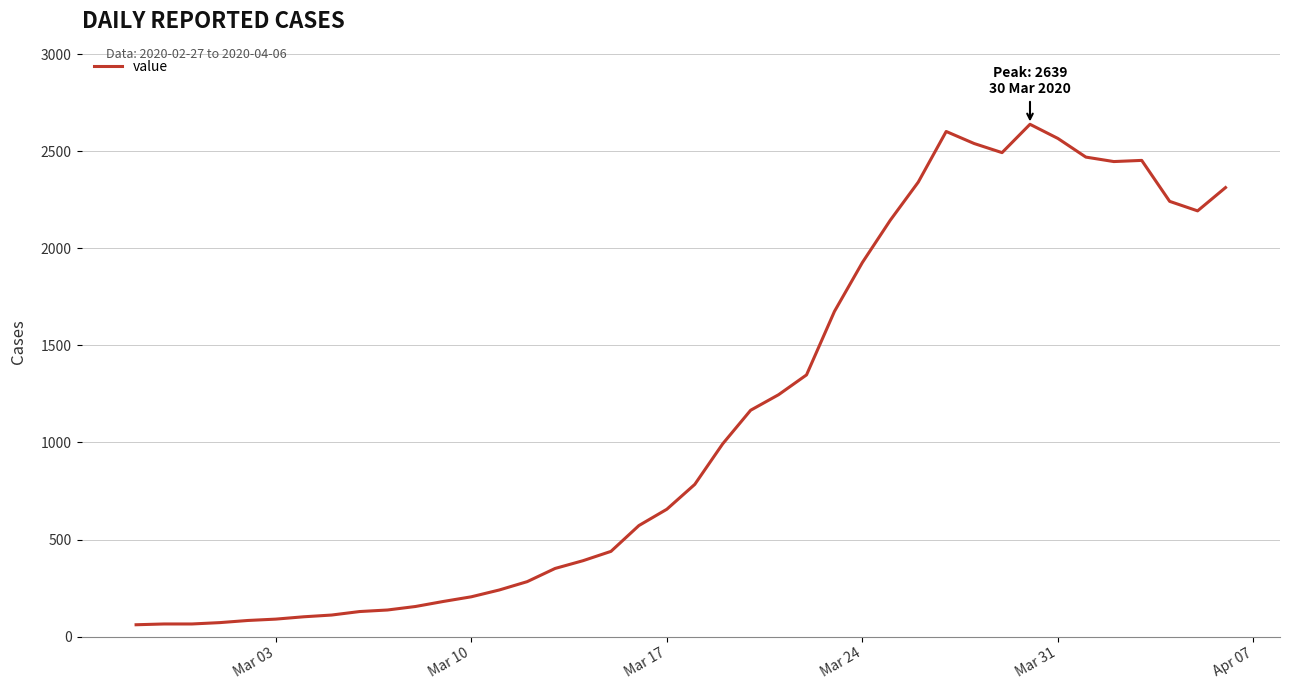

What is the maximum value shown in the chart?

2639